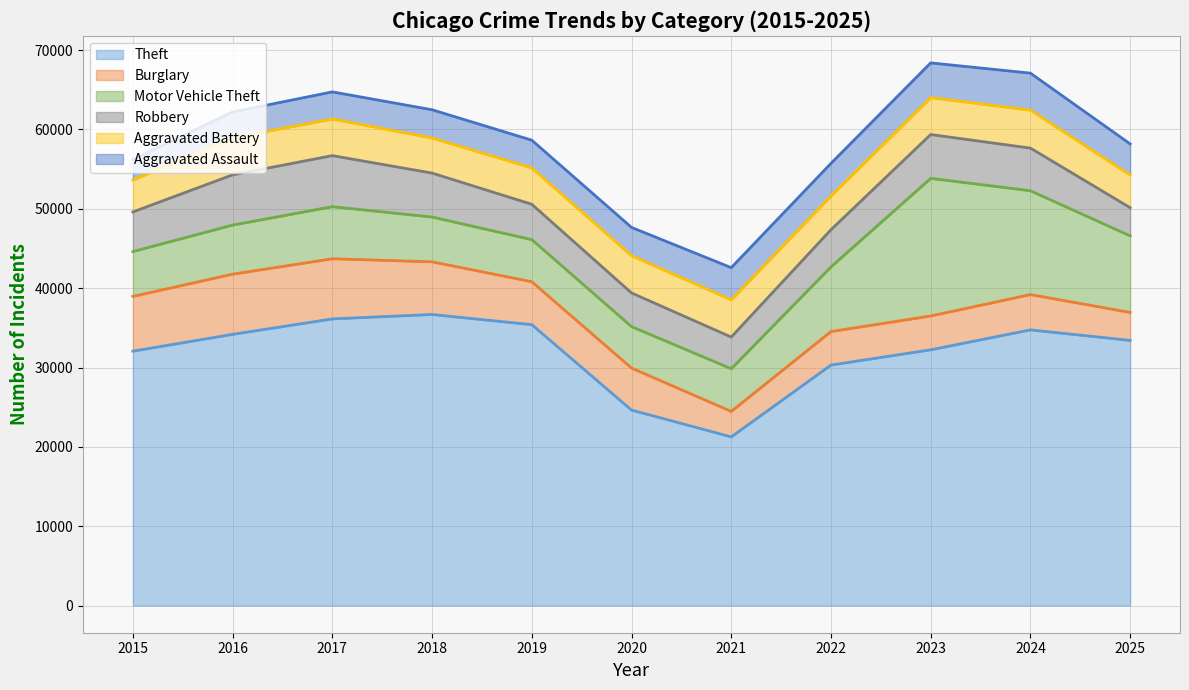

What is the total value across all series at 2016?

62199